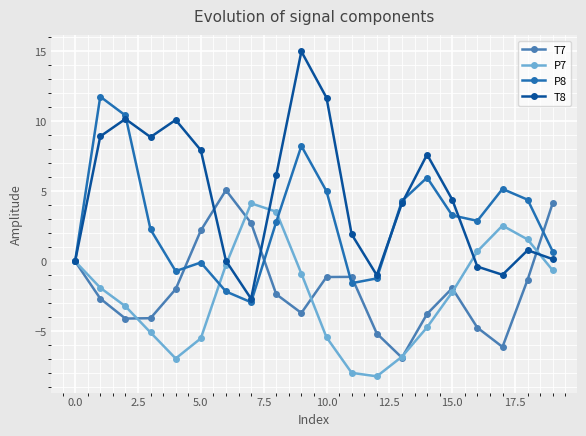

How many lines are shown in the chart?

4